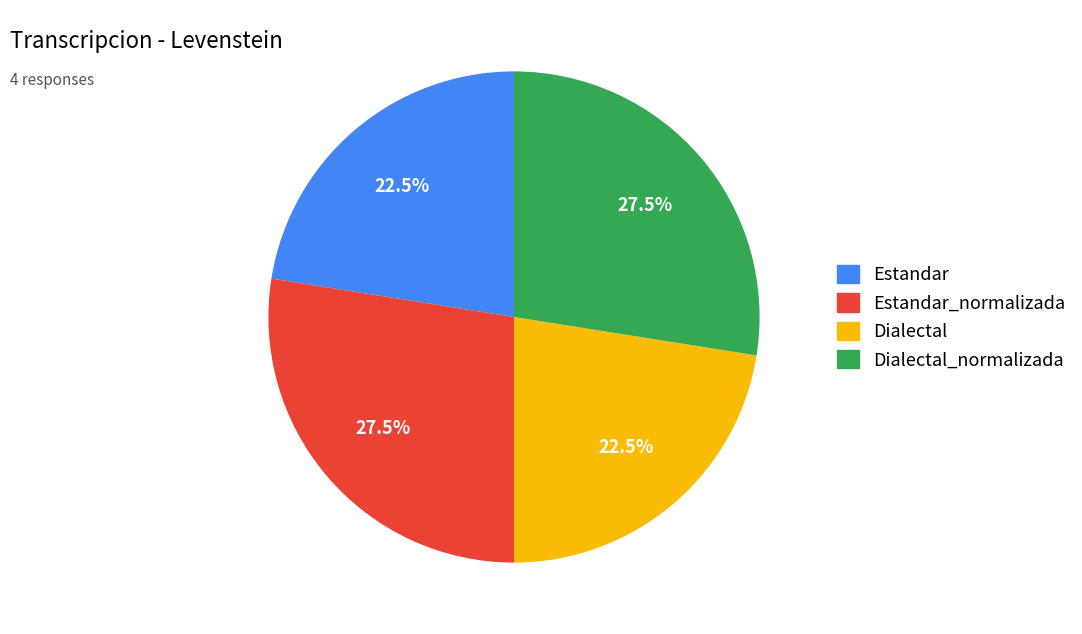

Is there any slice that represents more than half of the pie?

No